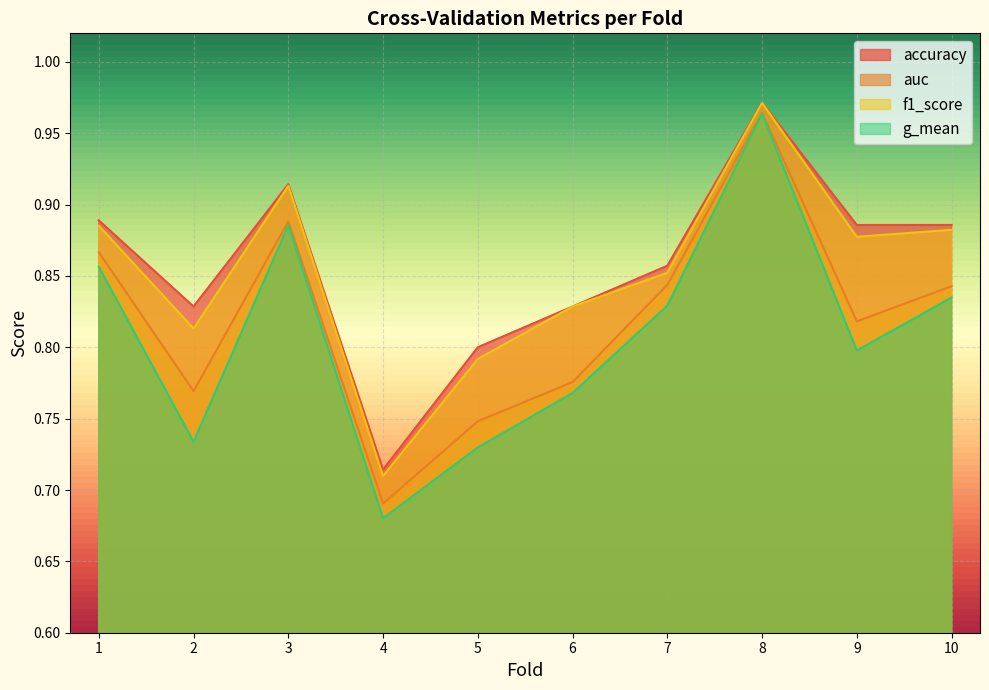

Reading right to left, list all the values displayed in this chart.

accuracy: 0.9	0.9	1.0	0.9	0.8	0.8	0.7	0.9	0.8	0.9
auc: 0.8	0.8	1.0	0.8	0.8	0.7	0.7	0.9	0.8	0.9
f1_score: 0.9	0.9	1.0	0.9	0.8	0.8	0.7	0.9	0.8	0.9
g_mean: 0.8	0.8	1.0	0.8	0.8	0.7	0.7	0.9	0.7	0.9